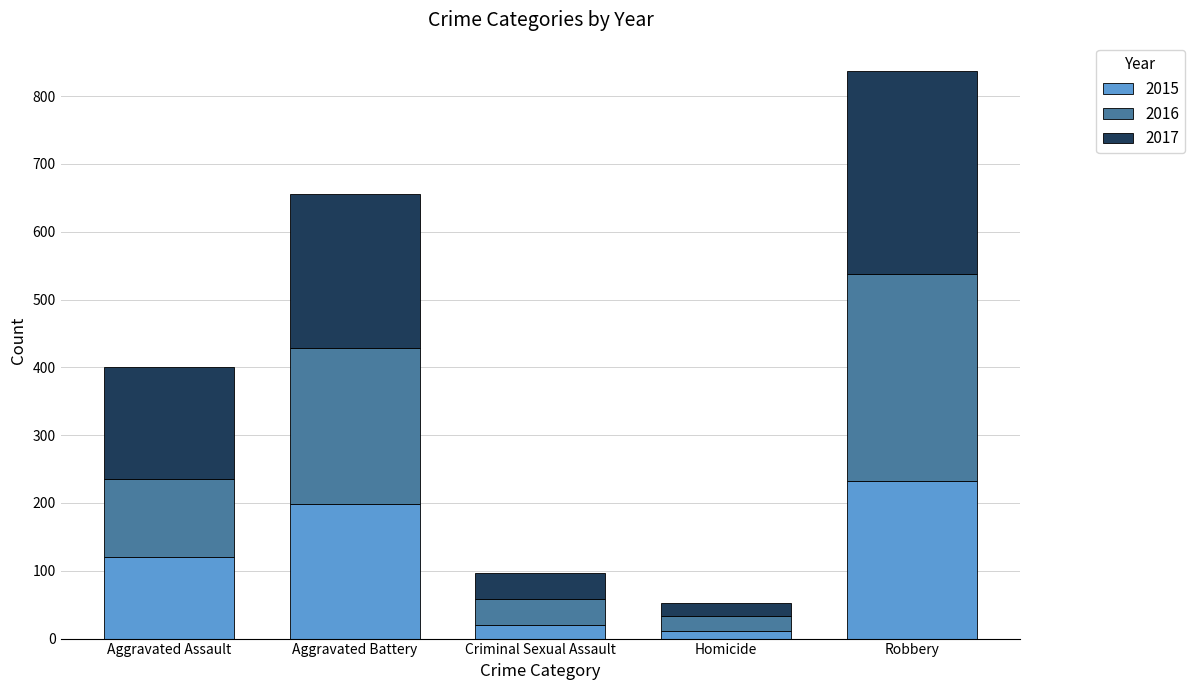

Count the number of data series in this chart.

3